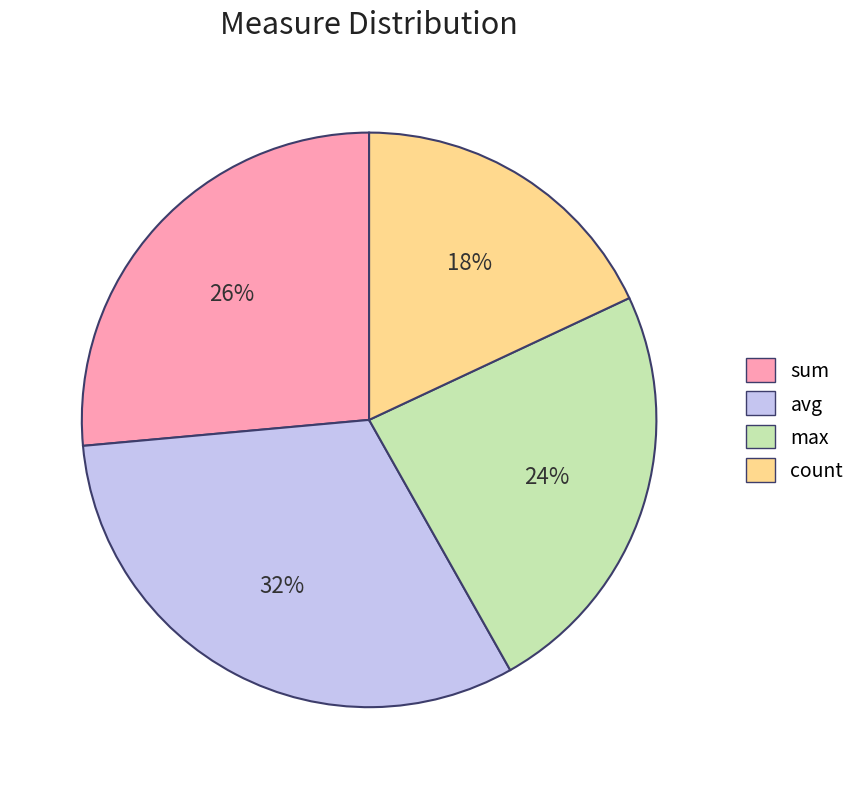

To the nearest percent, what is the average slice percentage?

25%